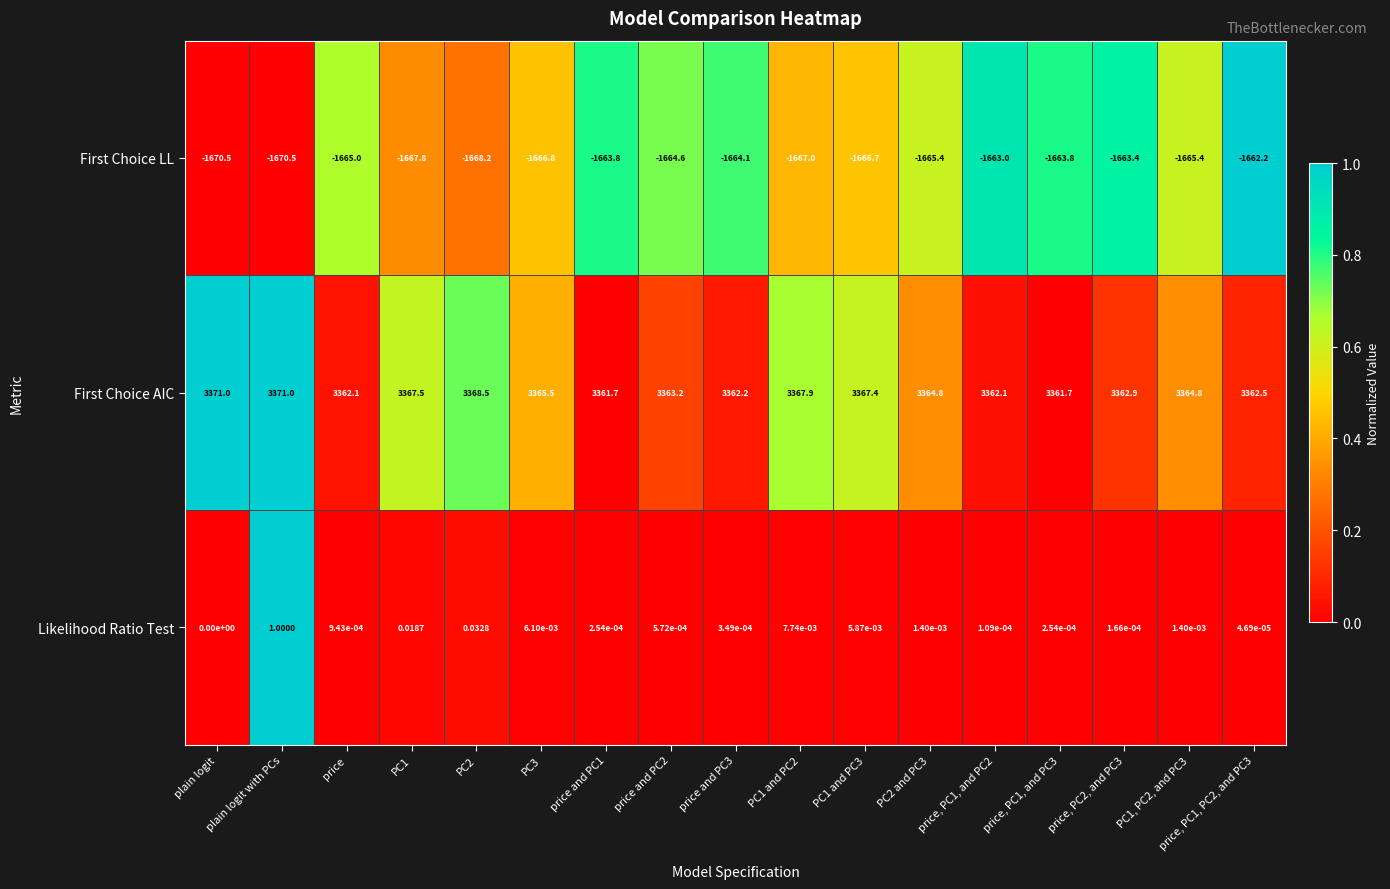

Which series has the widest spread of values?

First Choice AIC